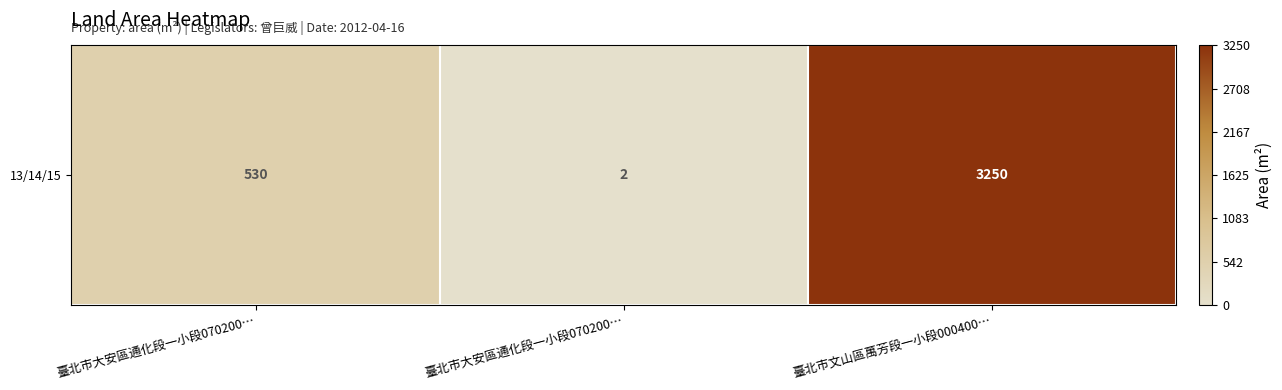

Rank the categories by value from lowest to highest.

臺北市大安區通化段一小段070200…, 臺北市大安區通化段一小段070200…, 臺北市文山區萬芳段一小段000400…